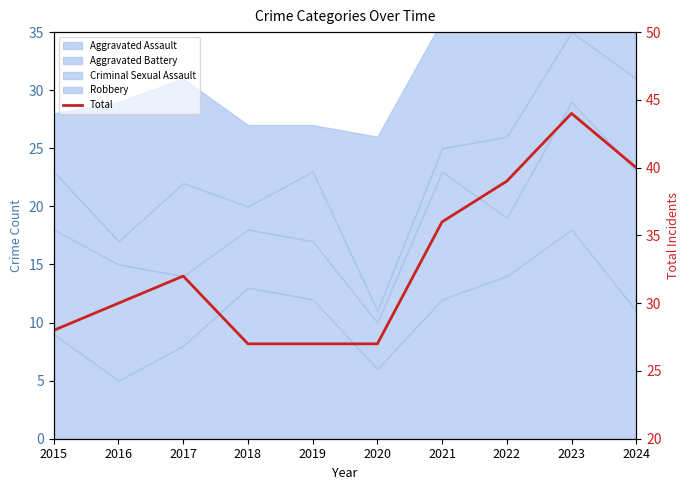

True or false: there are more than 0 points higher than both neighbors.

True